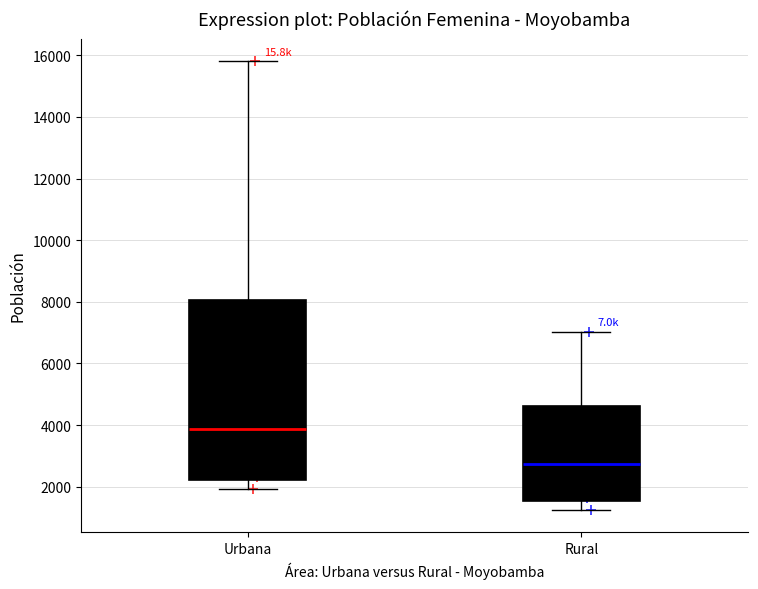

Reading left to right, transcribe this box plot: for each box, give where its median line is, the range the box spans, and where its two whiskers end, as read against the y-axis. The values are not printed on the chart, so give them approximately, as read against the axis.

Urbana: median 3800, box 2200 to 8000, whiskers 2000 to 15800
Rural: median 2800, box 1600 to 4600, whiskers 1200 to 7000